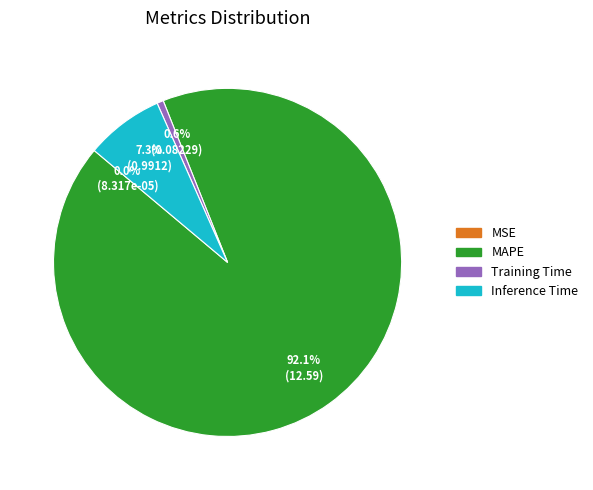

How much of the chart is everything except Inference Time?

92.7%